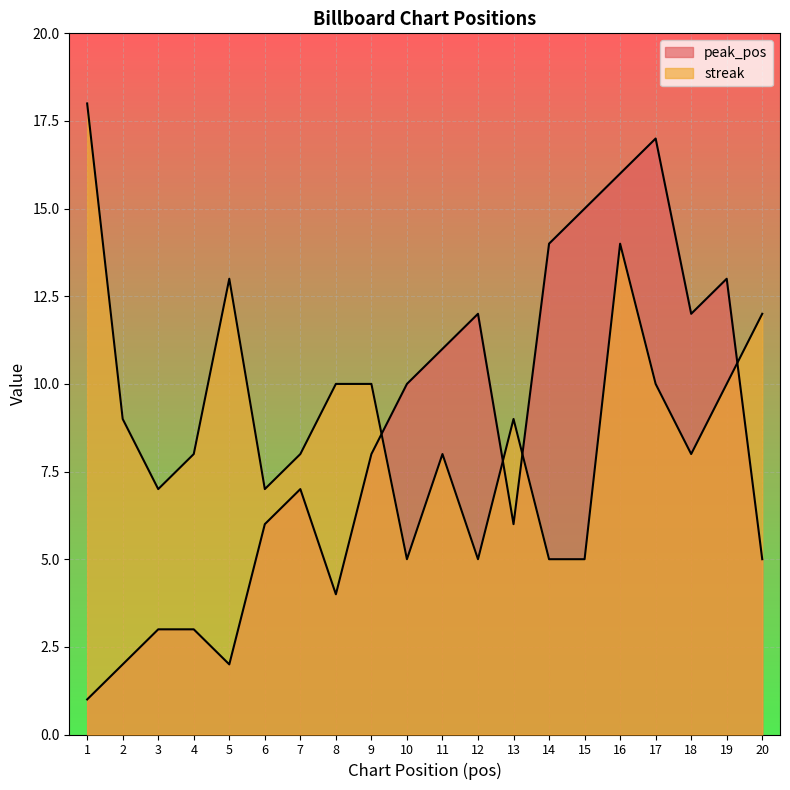

The streak series shows 14 at 16. True or false?

True